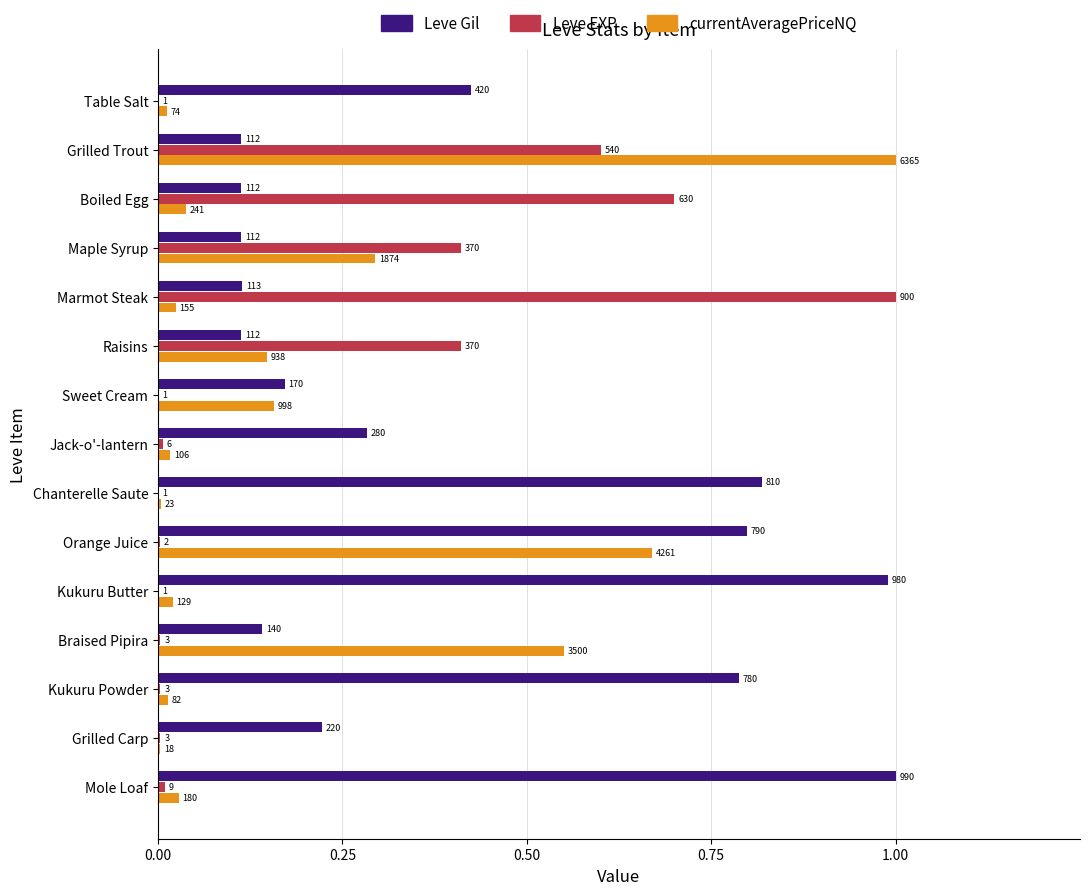

Reading left to right, list all the values displayed in this chart.

Leve Gil: 0.4	0.1	0.1	0.1	0.1	0.1	0.2	0.3	0.8	0.8	1.0	0.1	0.8	0.2	1.0
Leve EXP: 0.0	0.6	0.7	0.4	1.0	0.4	0.0	0.0	0.0	0.0	0.0	0.0	0.0	0.0	0.0
currentAveragePriceNQ: 0.0	1.0	0.0	0.3	0.0	0.1	0.2	0.0	0.0	0.7	0.0	0.5	0.0	0.0	0.0